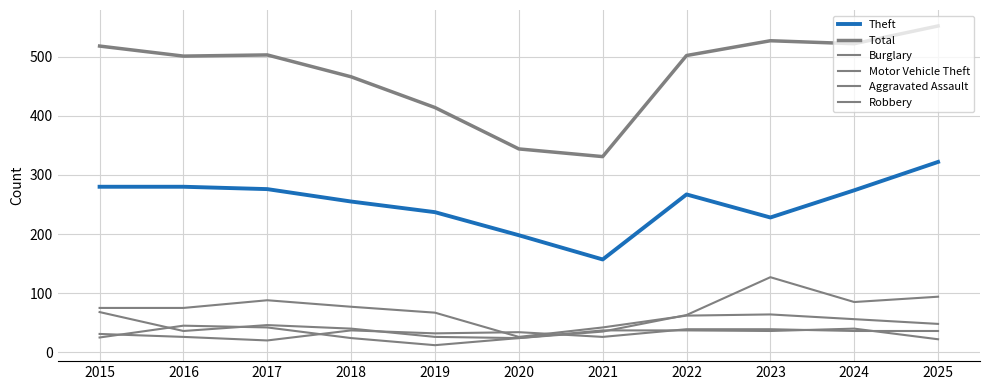

How many categories are shown in the chart?

11